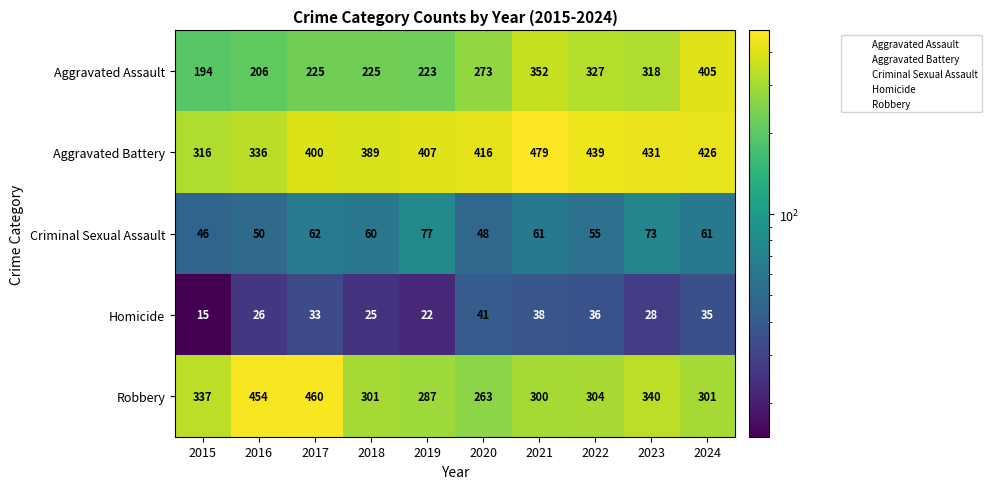

Where is Aggravated Assault nearest to the value 299?

2023